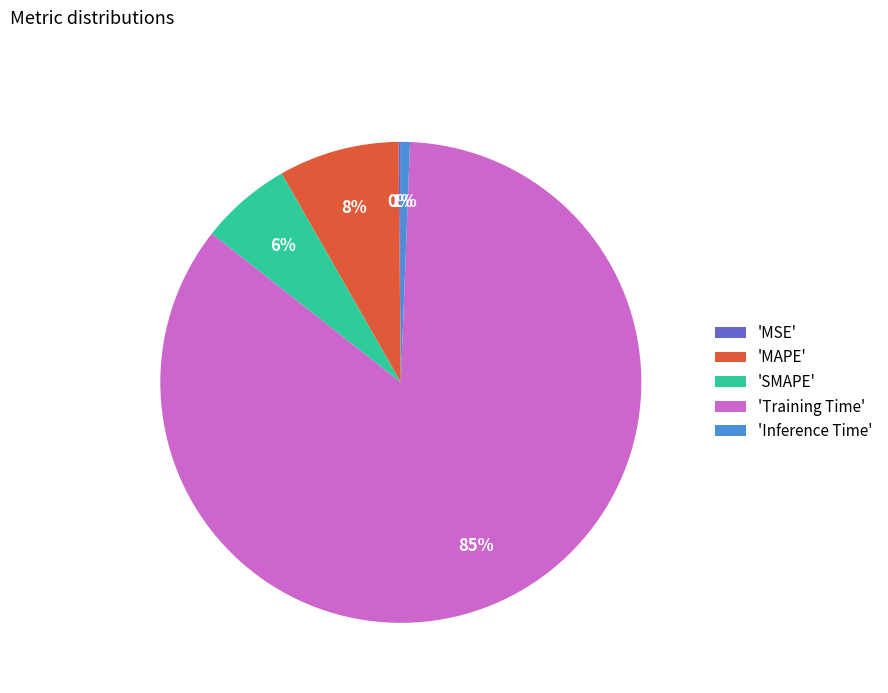

Between 'Inference Time' and 'SMAPE', which is larger?

'SMAPE'